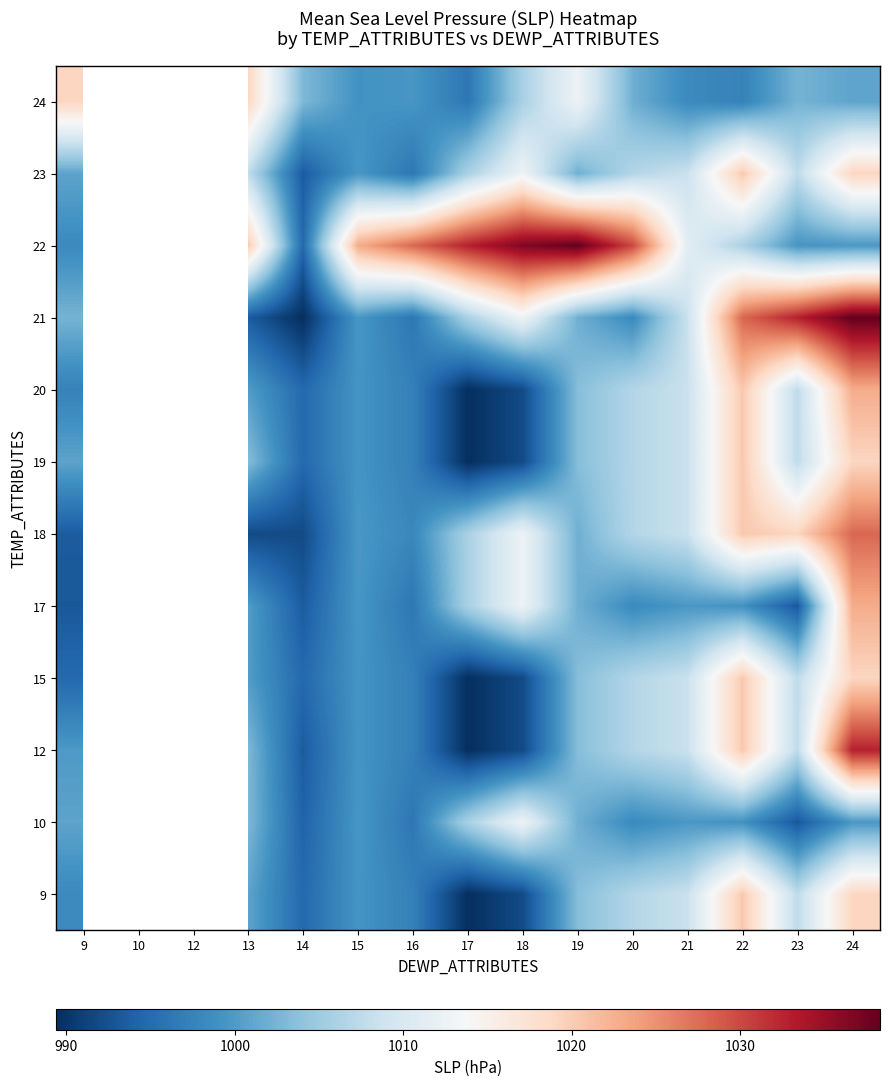

Which series changed the most between 19 and 21?

22